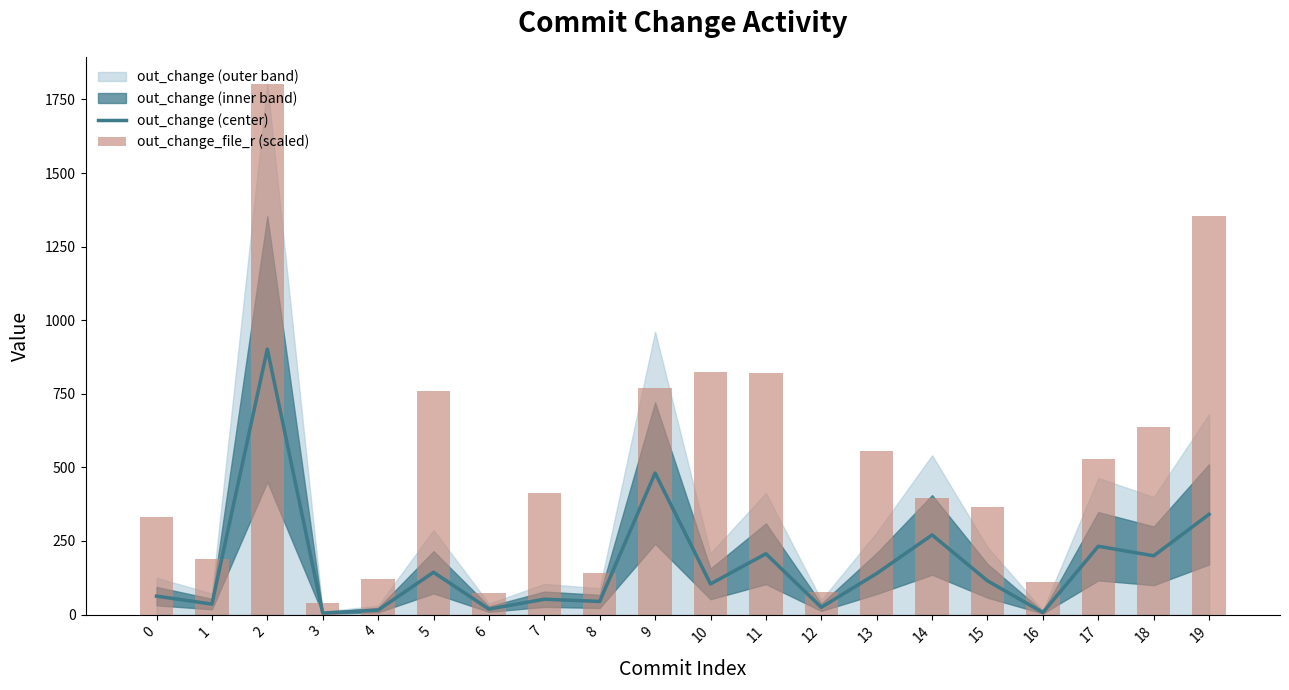

Is it true that out_change (center) equals 340.5 at 19?

True